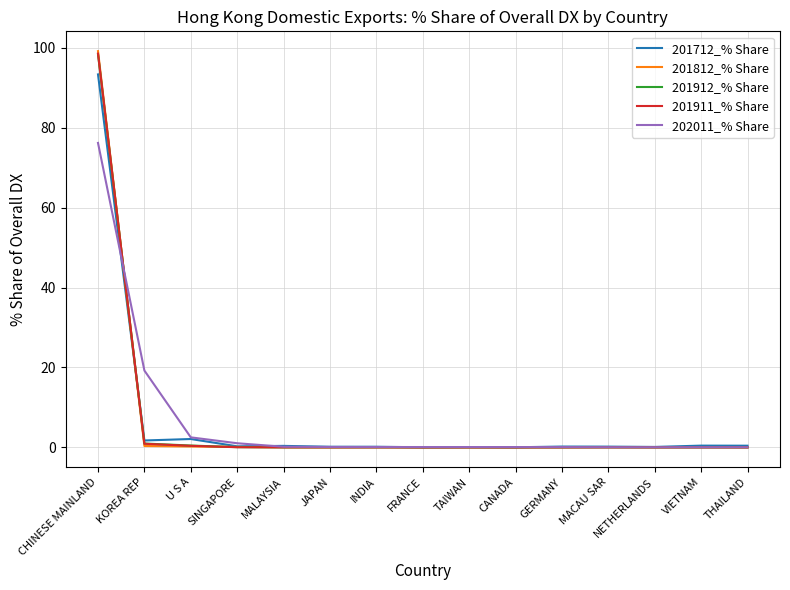

Where do 201712_% Share and 202011_% Share first cross each other?

CHINESE MAINLAND and KOREA REP